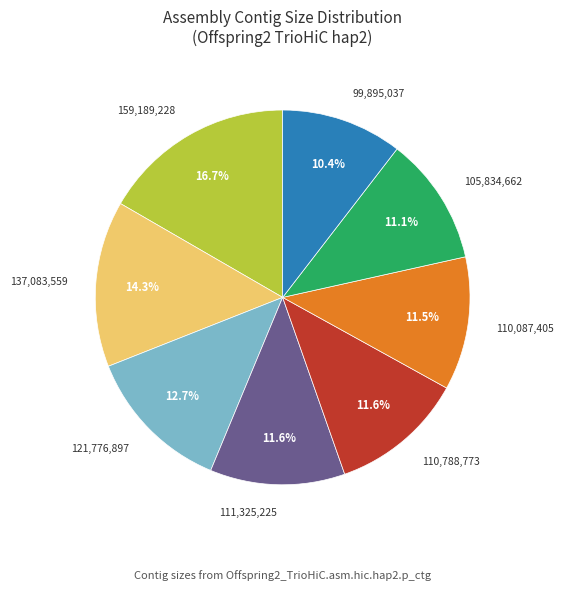

Which category has the smallest portion of the pie?

99,895,037